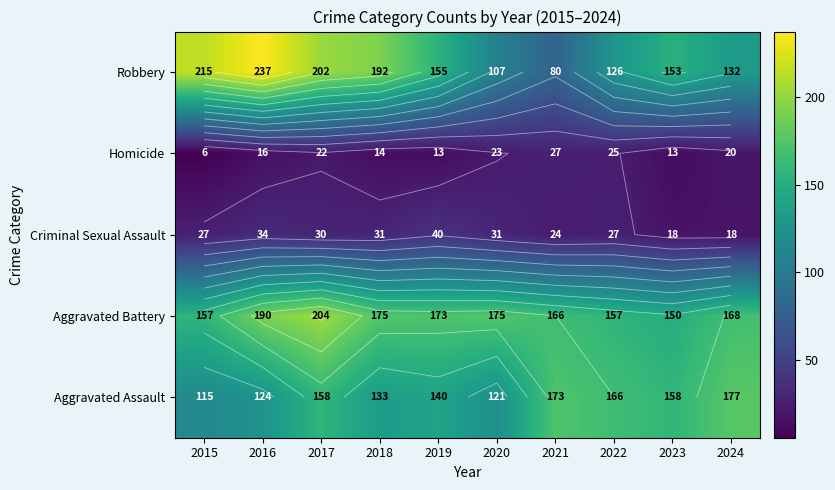

At which category is the sum across all series the highest?

2017